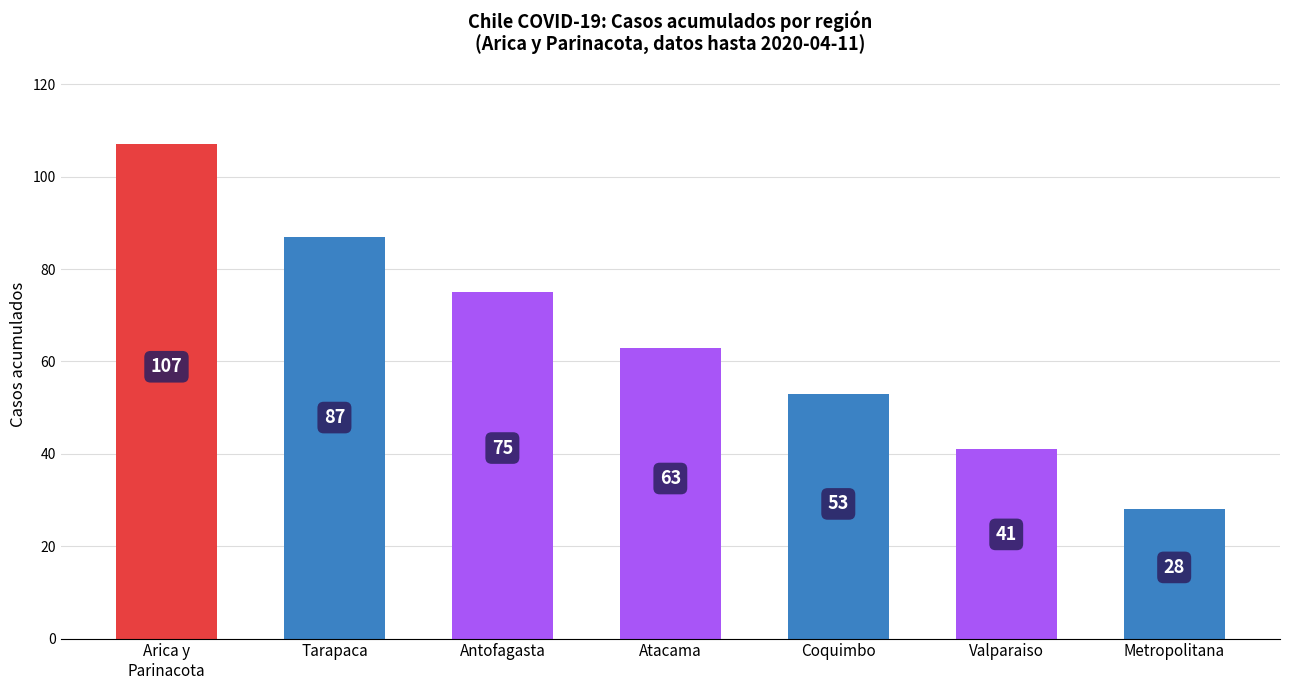

What position from the left is Arica y
Parinacota?

1